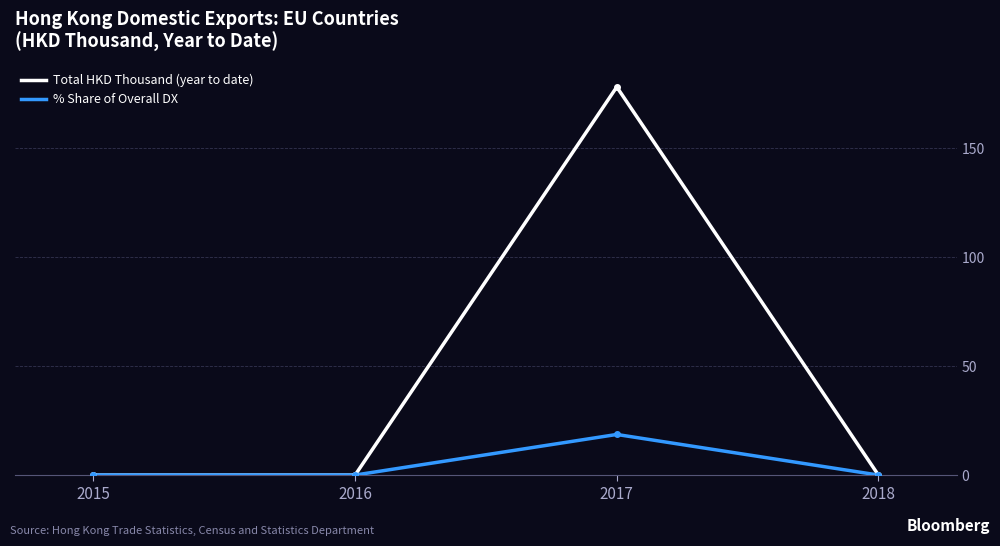

Rank the series by their maximum value, from highest to lowest.

Total HKD Thousand (year to date), % Share of Overall DX